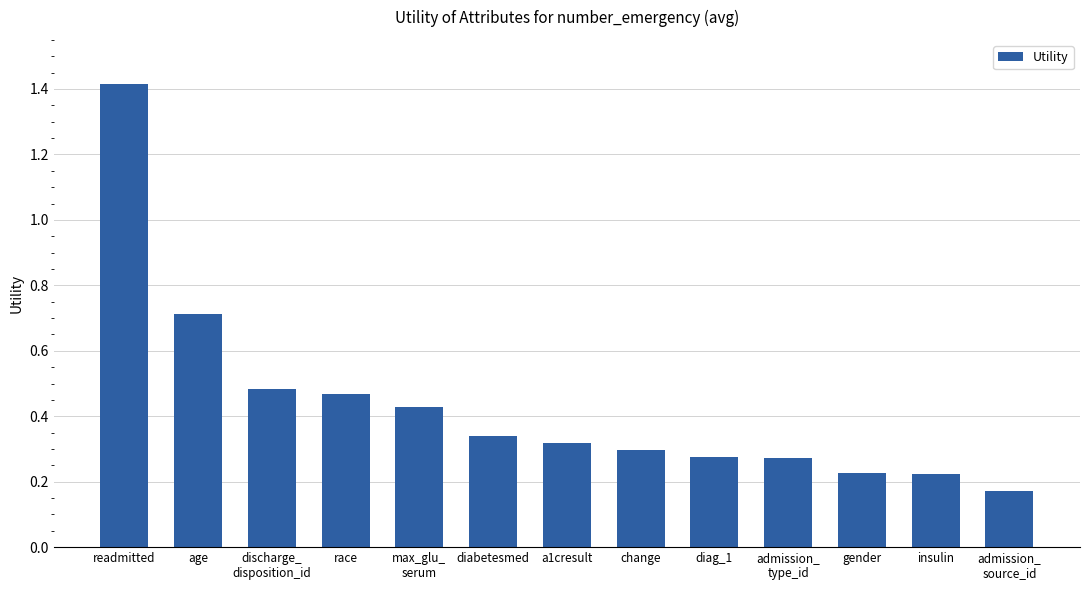

What is the sum of all values?

5.6